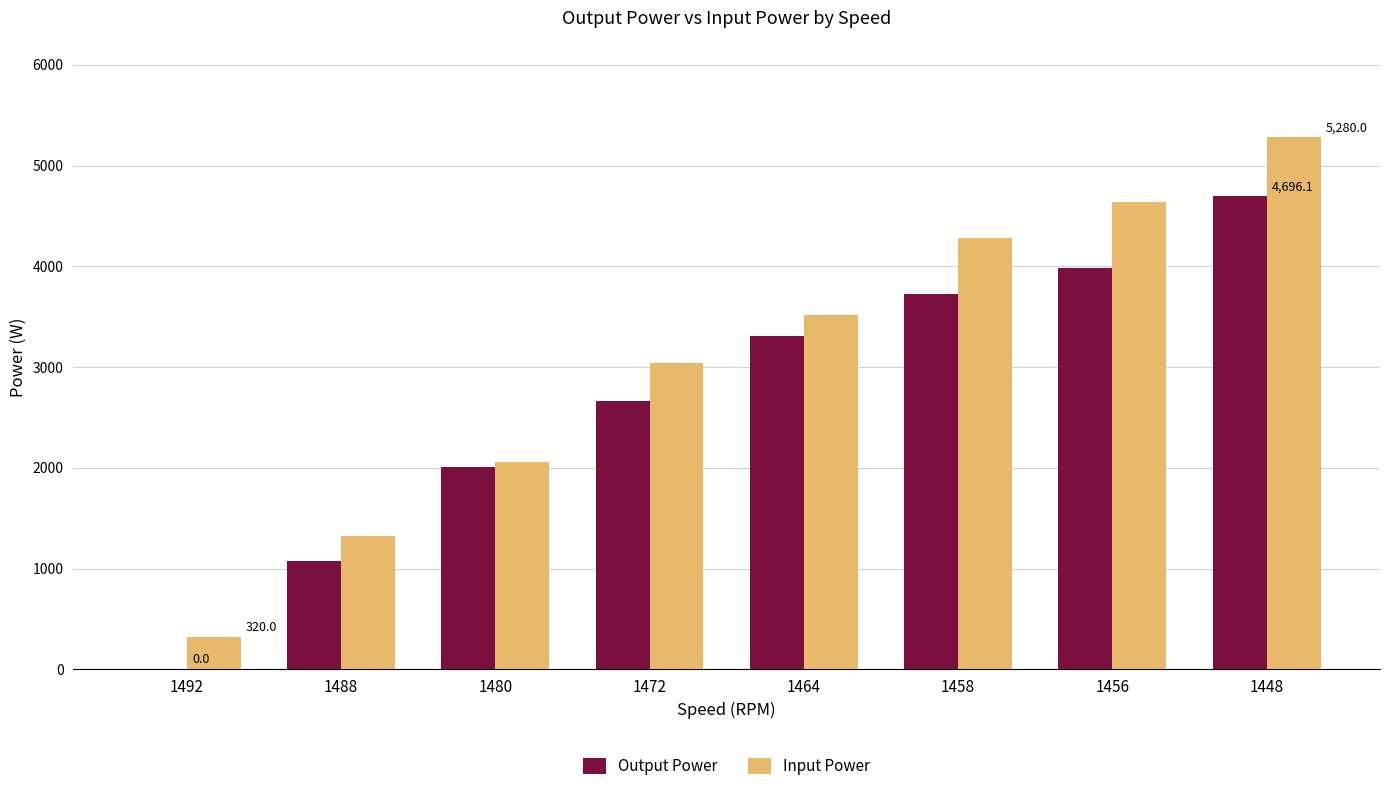

What are all the series names shown in the legend?

Output Power, Input Power